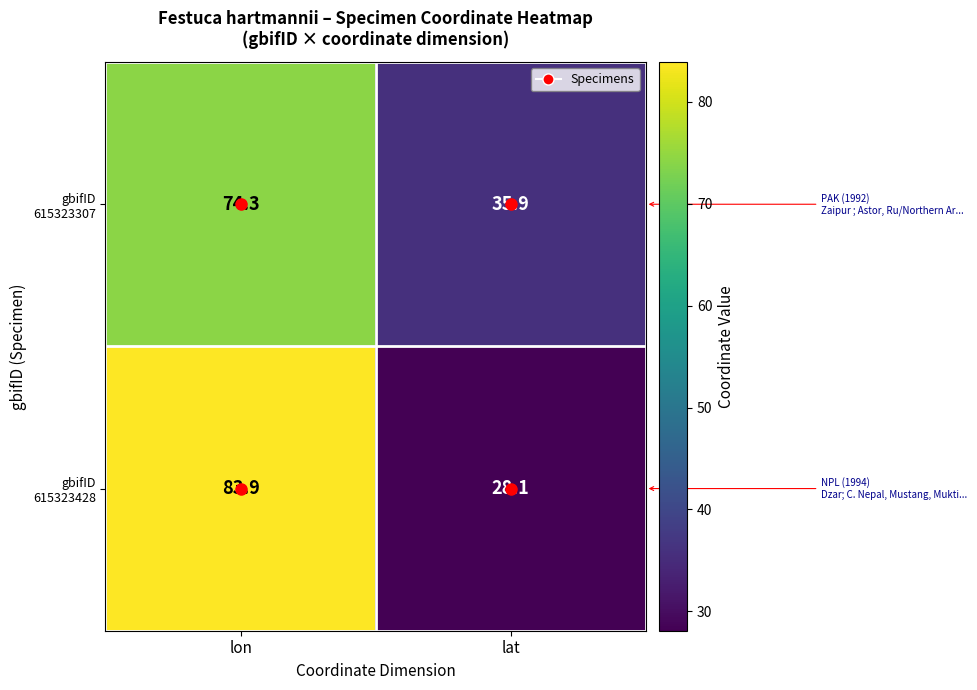

What is the smallest value displayed?

28.1